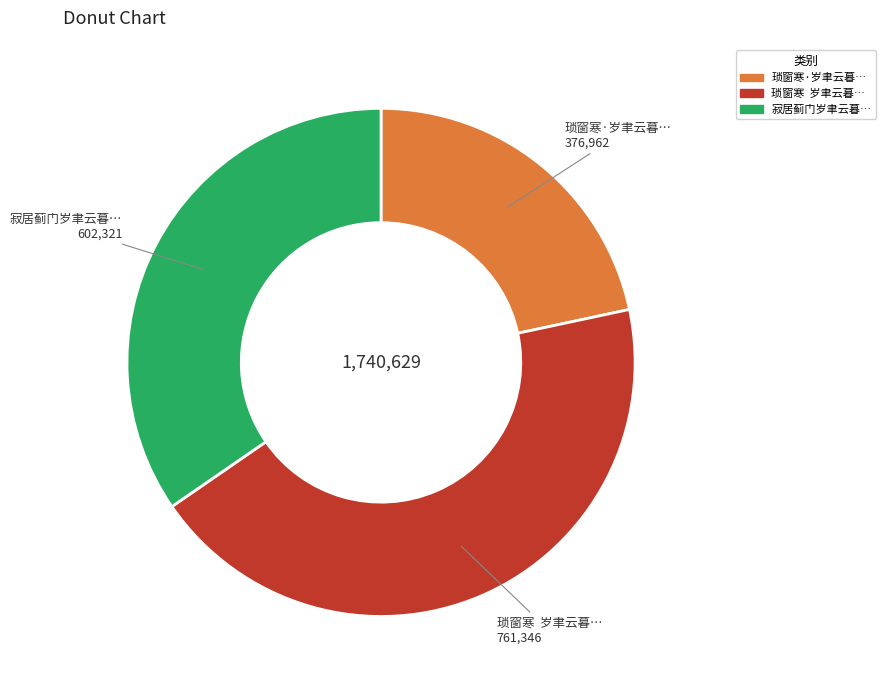

Is there any slice that represents more than half of the pie?

No